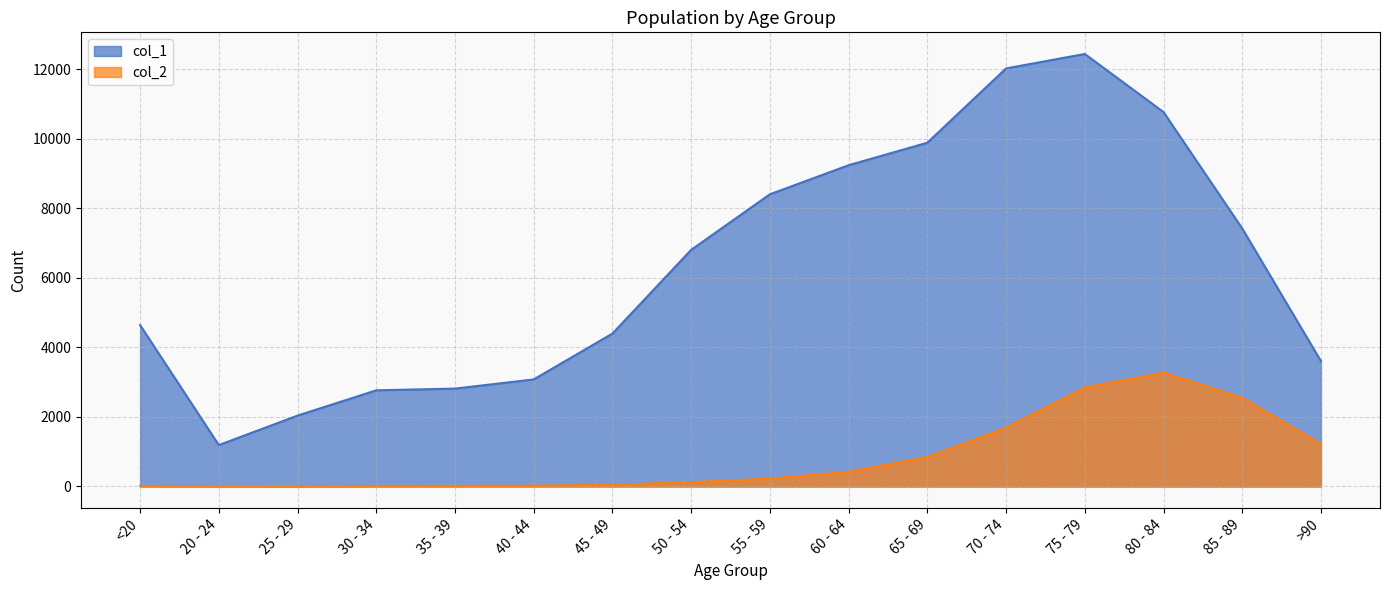

At which category is the sum across all series the highest?

75 - 79